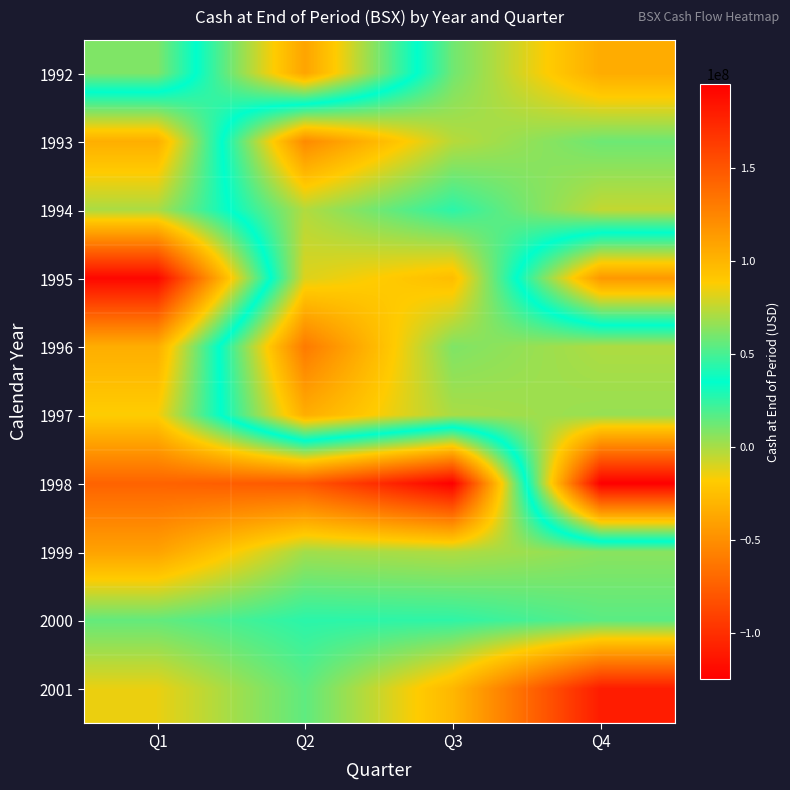

What is the total value across all series at Q2?

267800000